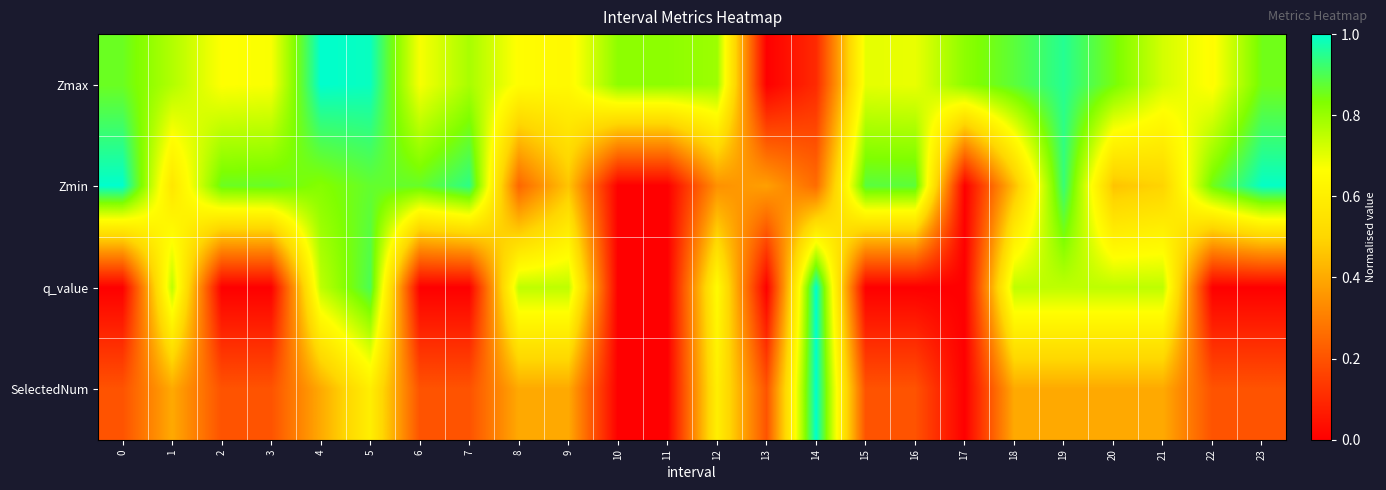

At which category does the chart reach its peak across all series?

4